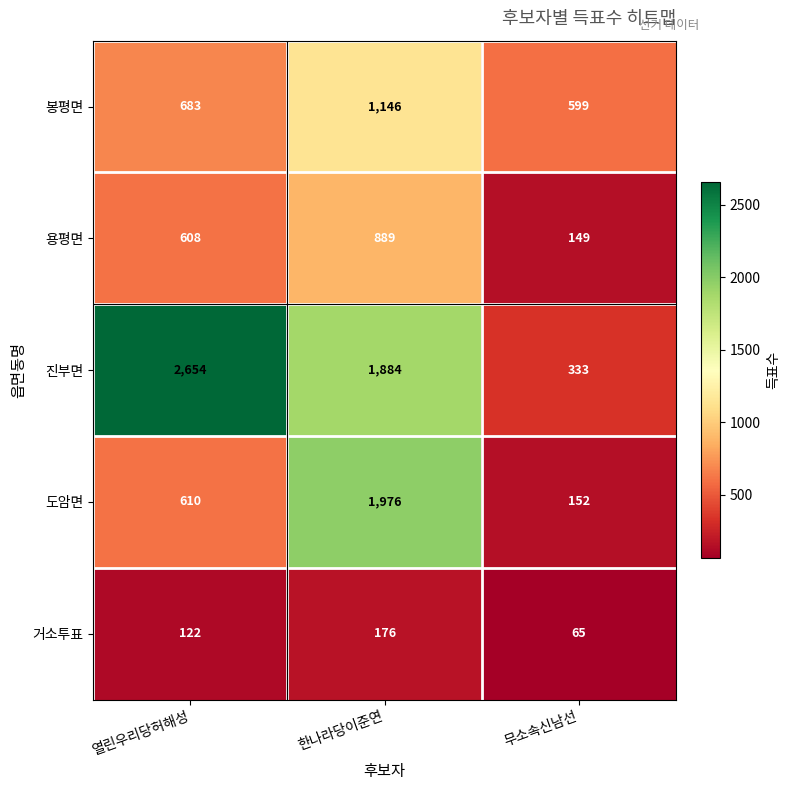

How many categories are shown in the chart?

3